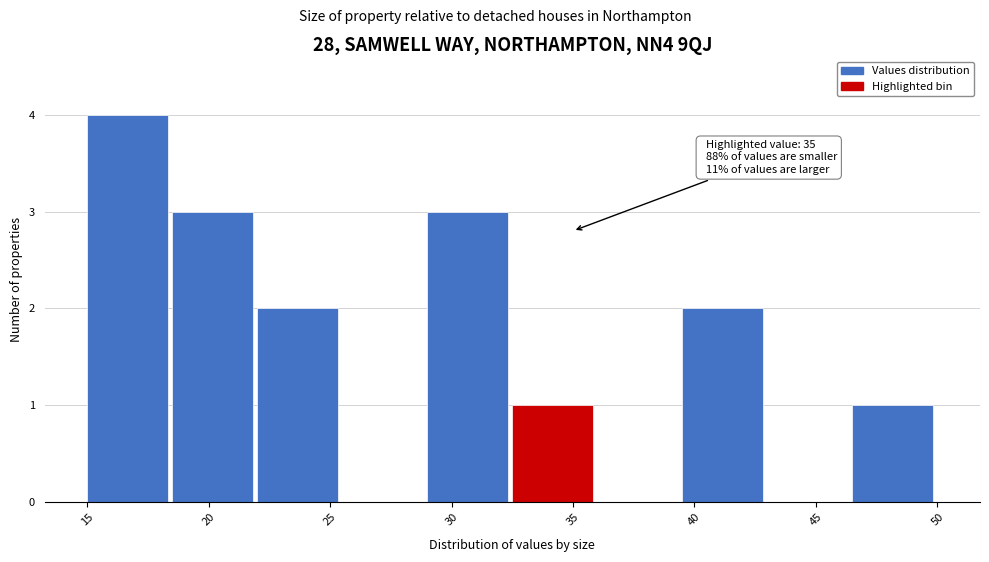

Which range on the x-axis has the tallest bar?

15.0 to 18.5